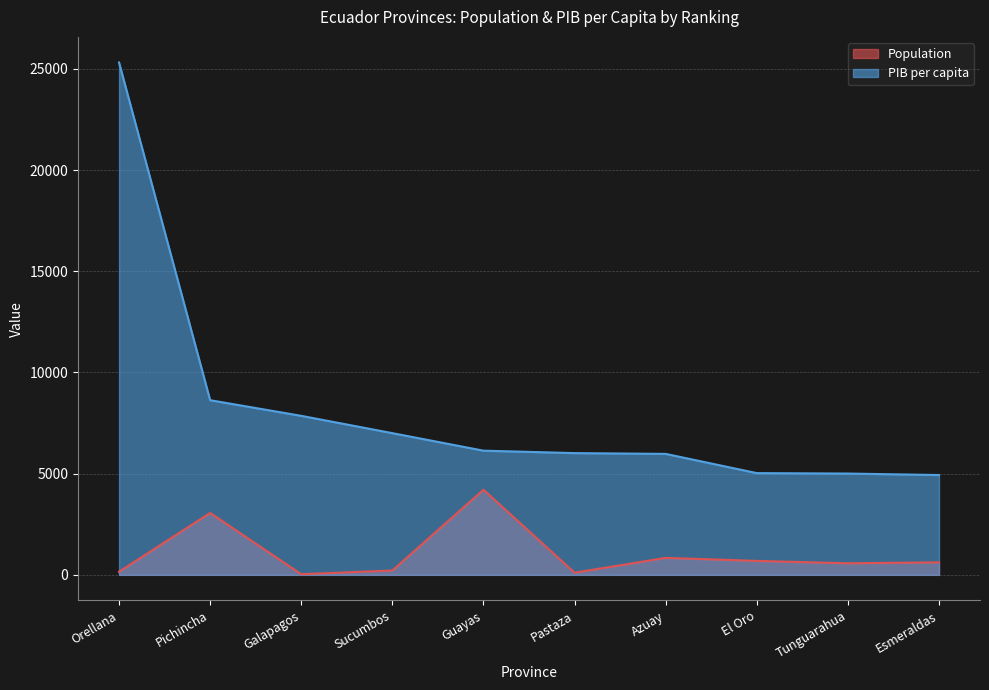

Where is Population nearest to the value 2119?

Pichincha